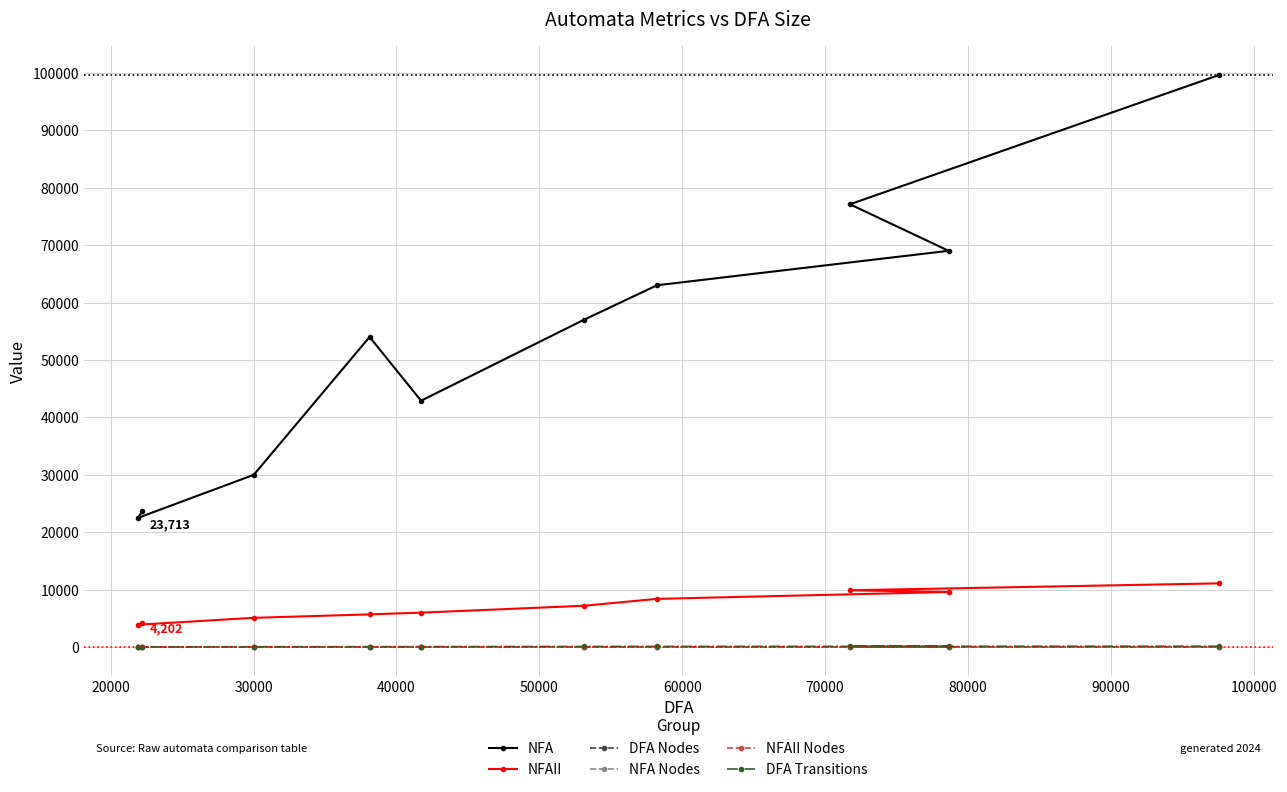

What is the difference between the maximum and second lowest values in the NFA series?

75941